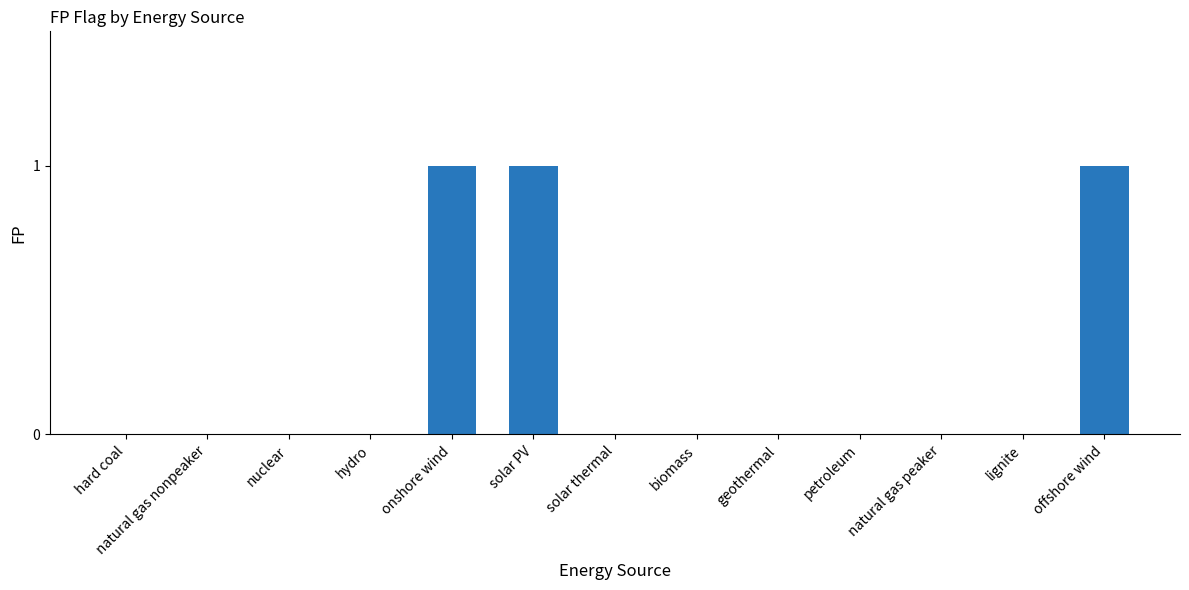

Reading left to right, extract all data points from this chart.

0	0	0	0	1	1	0	0	0	0	0	0	1